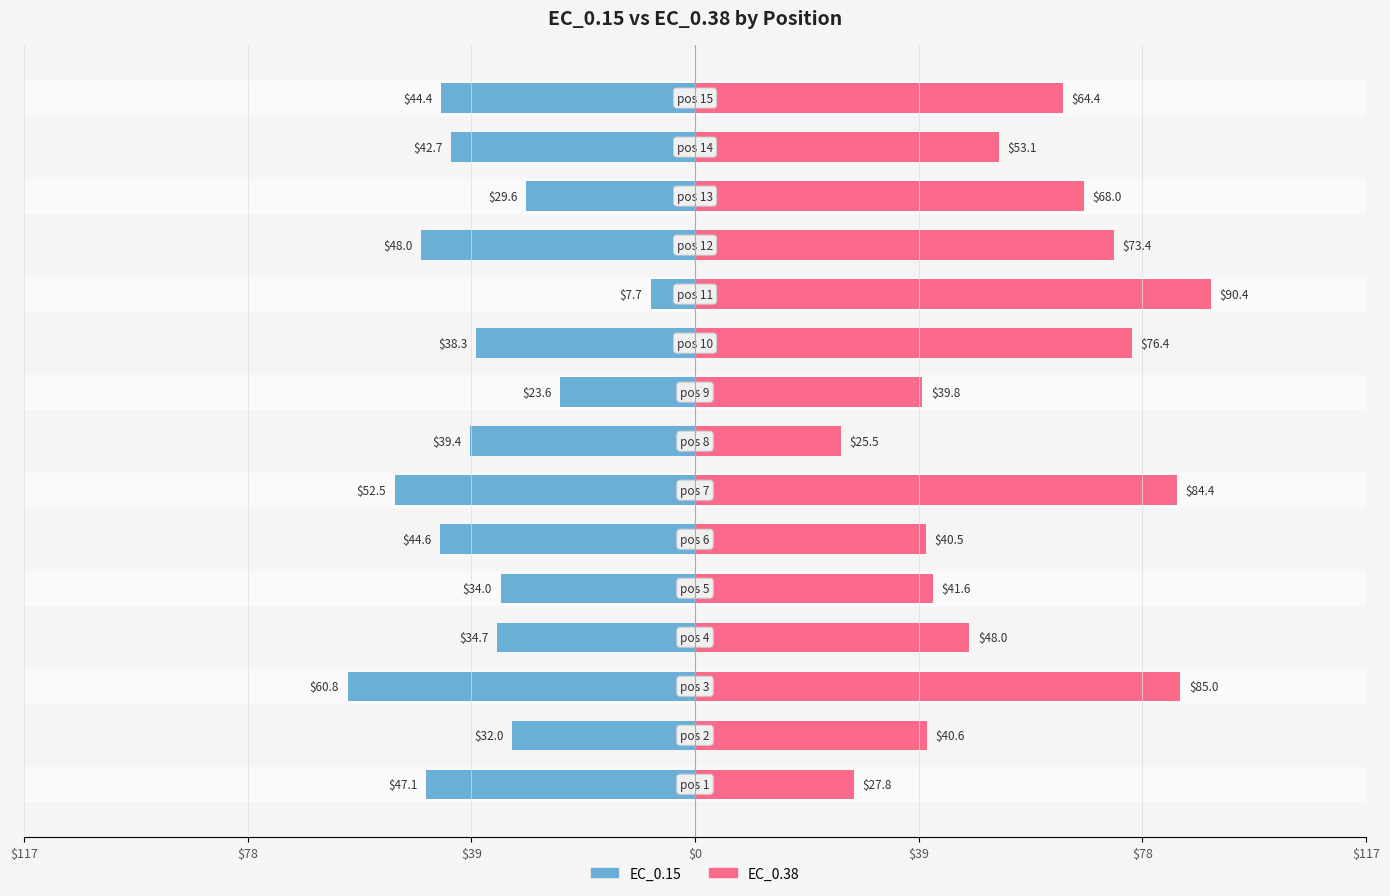

True or false: EC_0.38 has a value of 120.9 at 11.

False